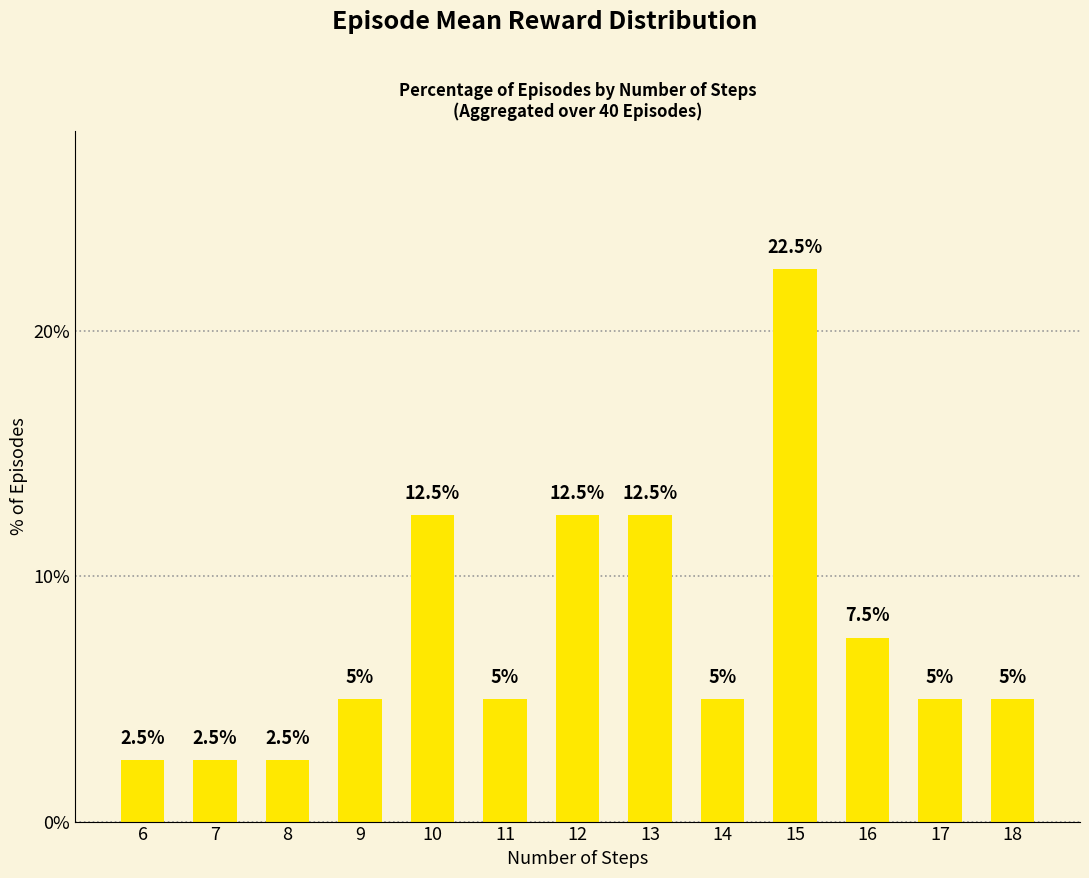

Count the number of data series in this chart.

1